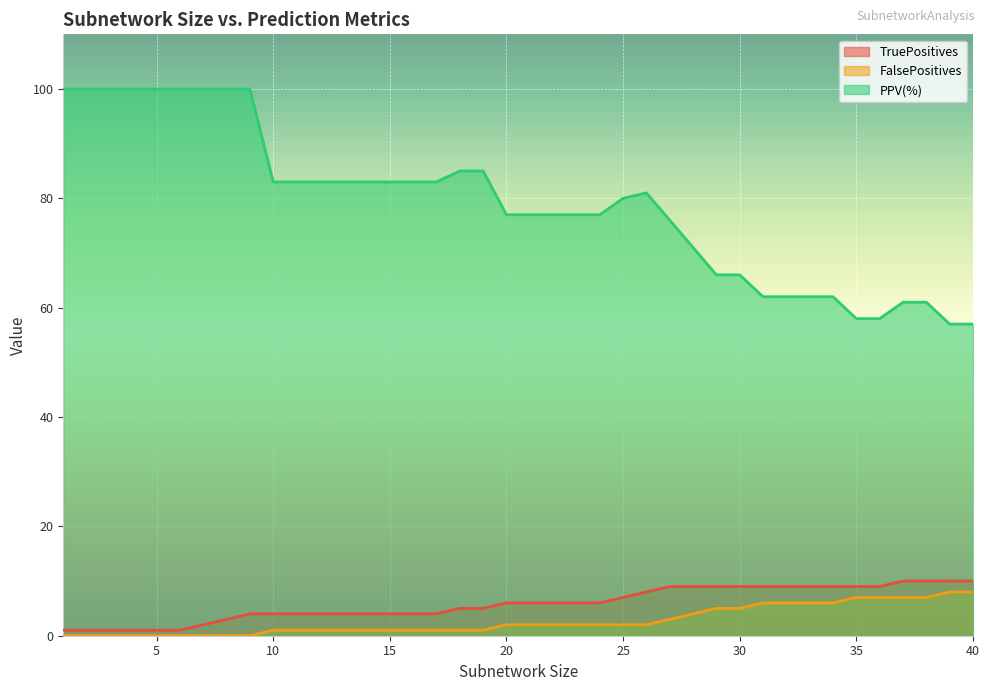

What is the difference between the highest and lowest values at 20?

75